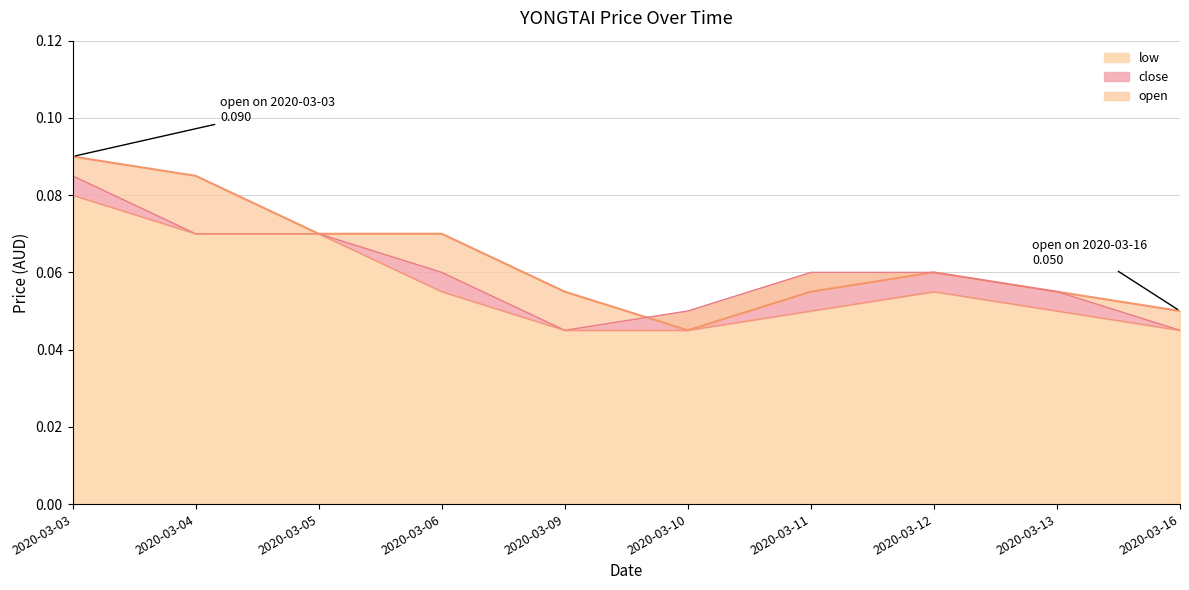

At which category does open reach its first local valley?

2020-03-10